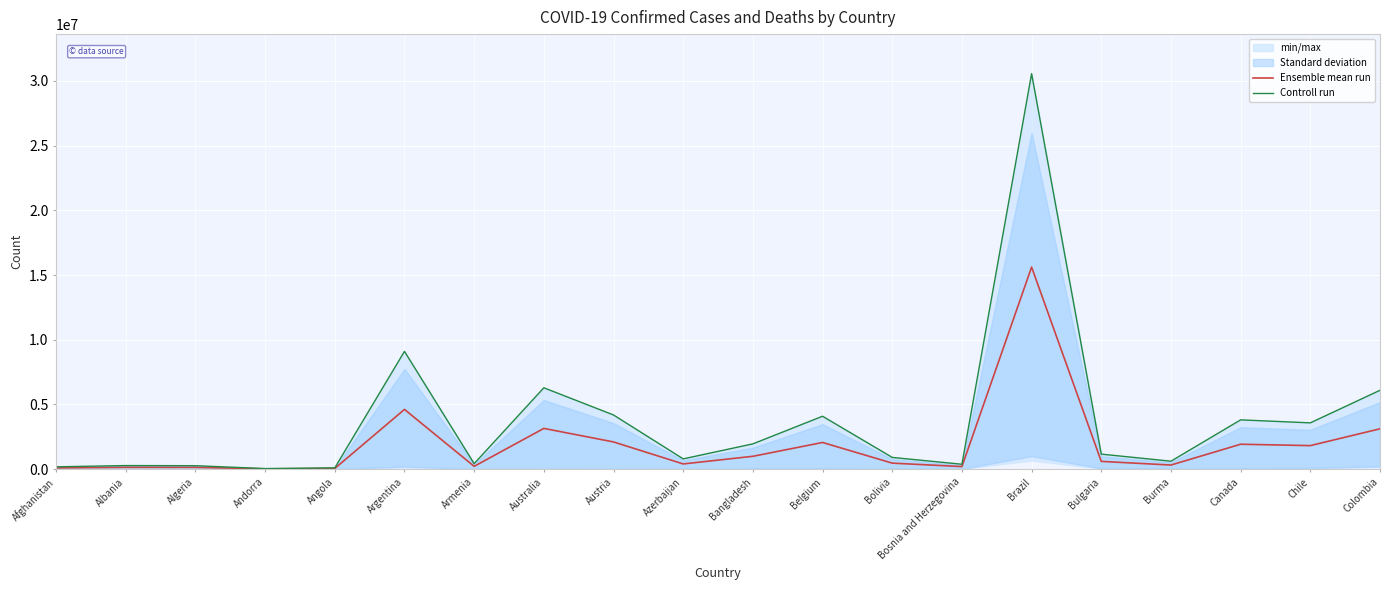

At Bangladesh, list the series in order from smallest to largest.

Ensemble mean run, Controll run